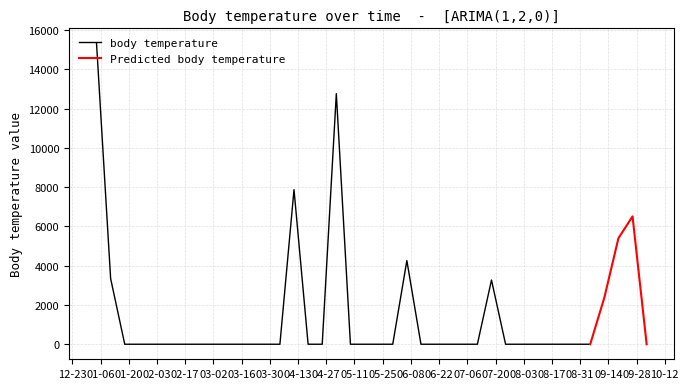

What is the highest value of the body temperature series?

15318.9